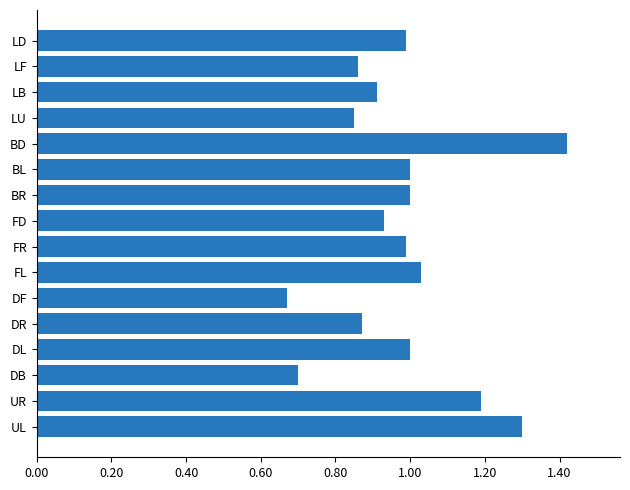

Count the number of data series in this chart.

1